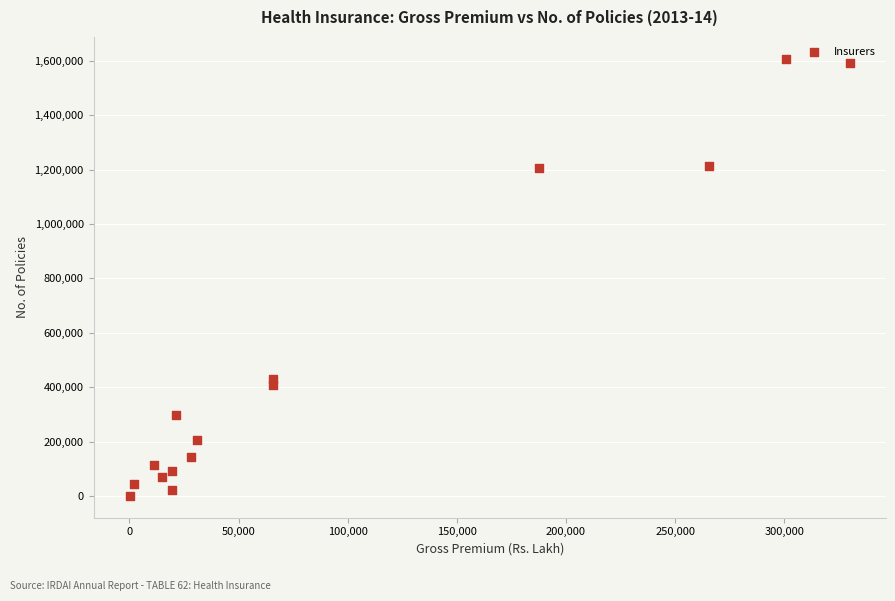

What Y value in the scatter plot is closest to 804130?

429295